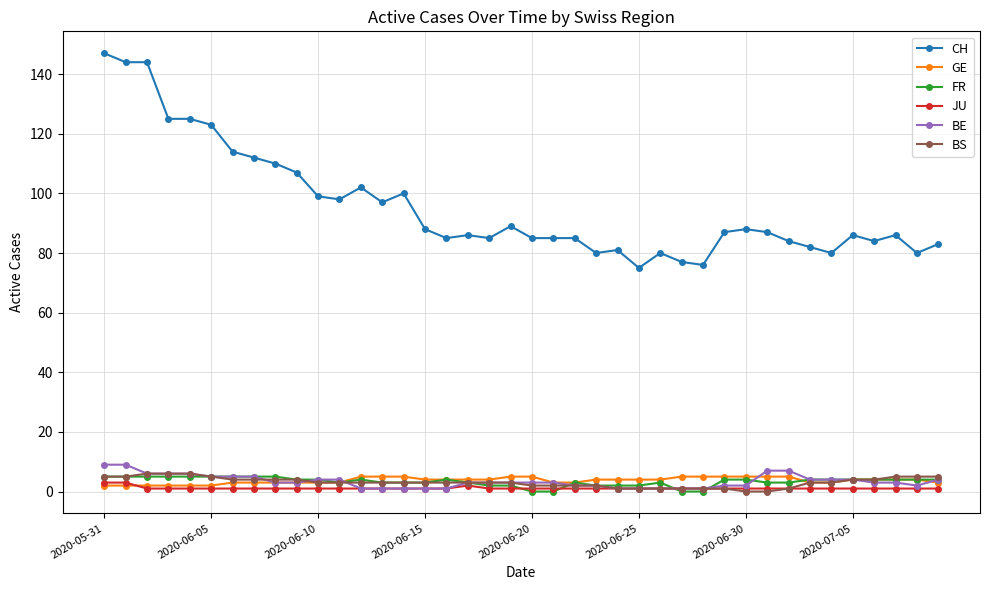

Which series has the largest total across all categories?

CH